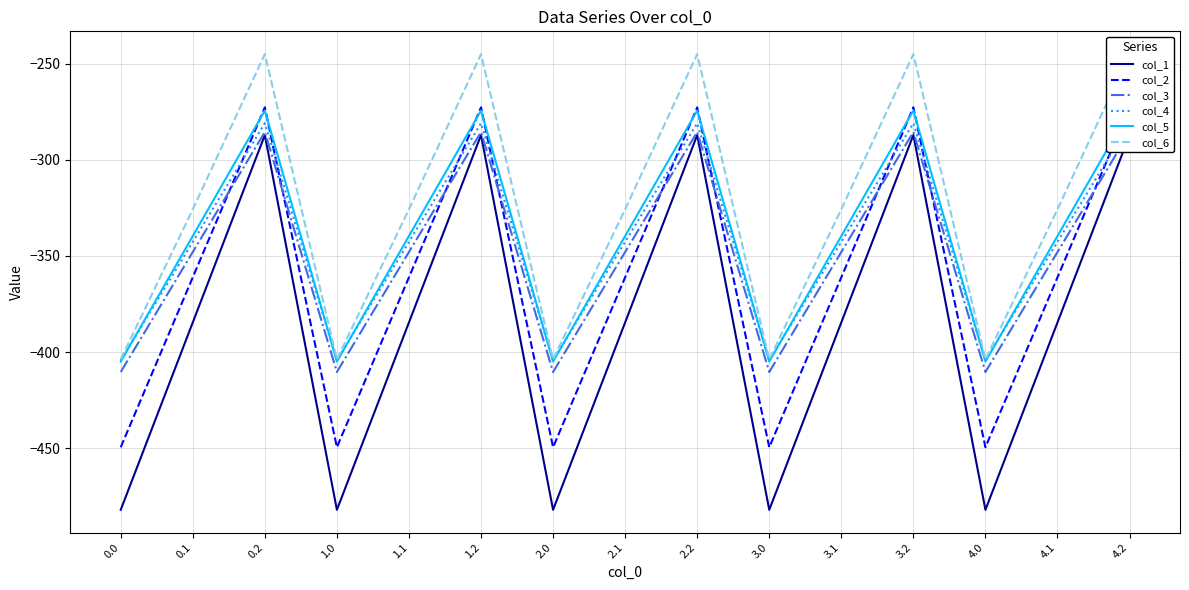

What is the total value across all series at 0.2?

-1645.8